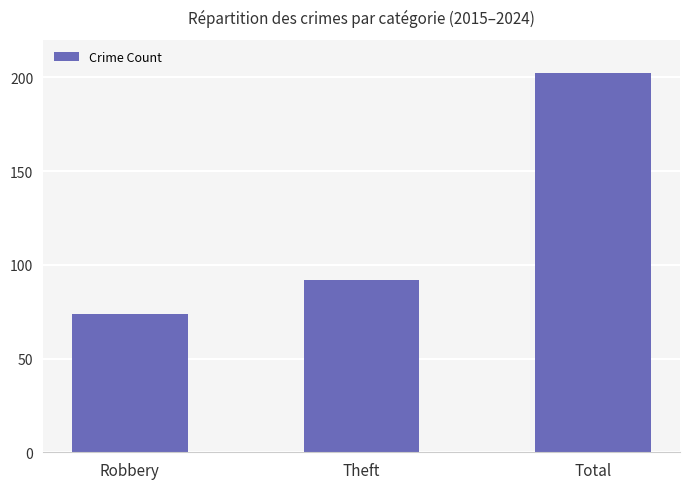

Reading left to right, transcribe all the data shown in this chart.

Robbery=74	Theft=92	Total=202